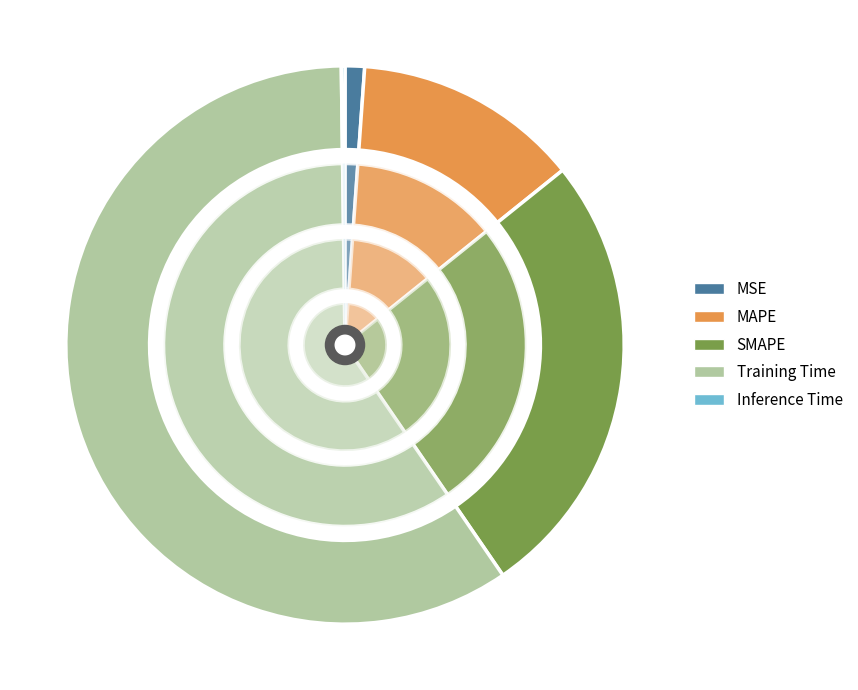

How much of the chart is everything except SMAPE?

73.8%